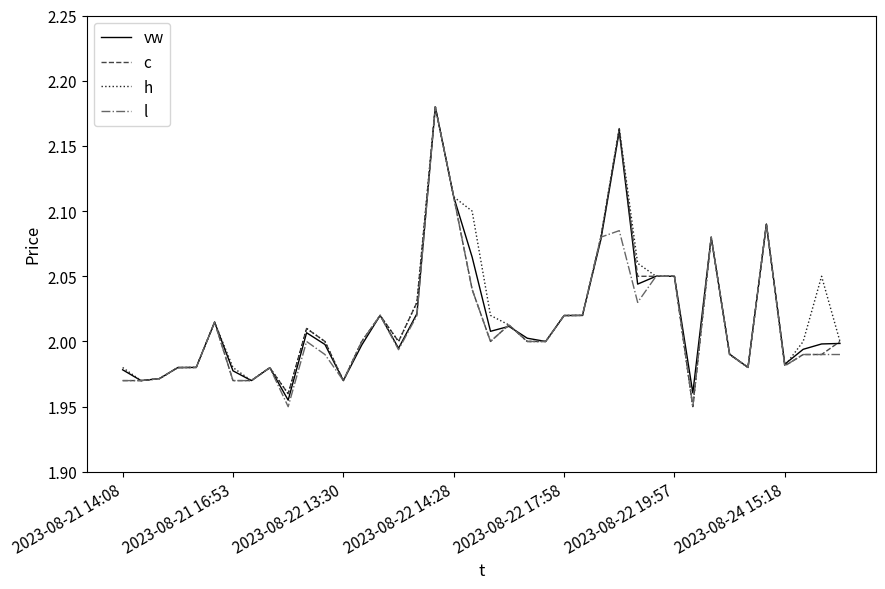

True or false: vw has more than 1 points higher than both neighbors.

True